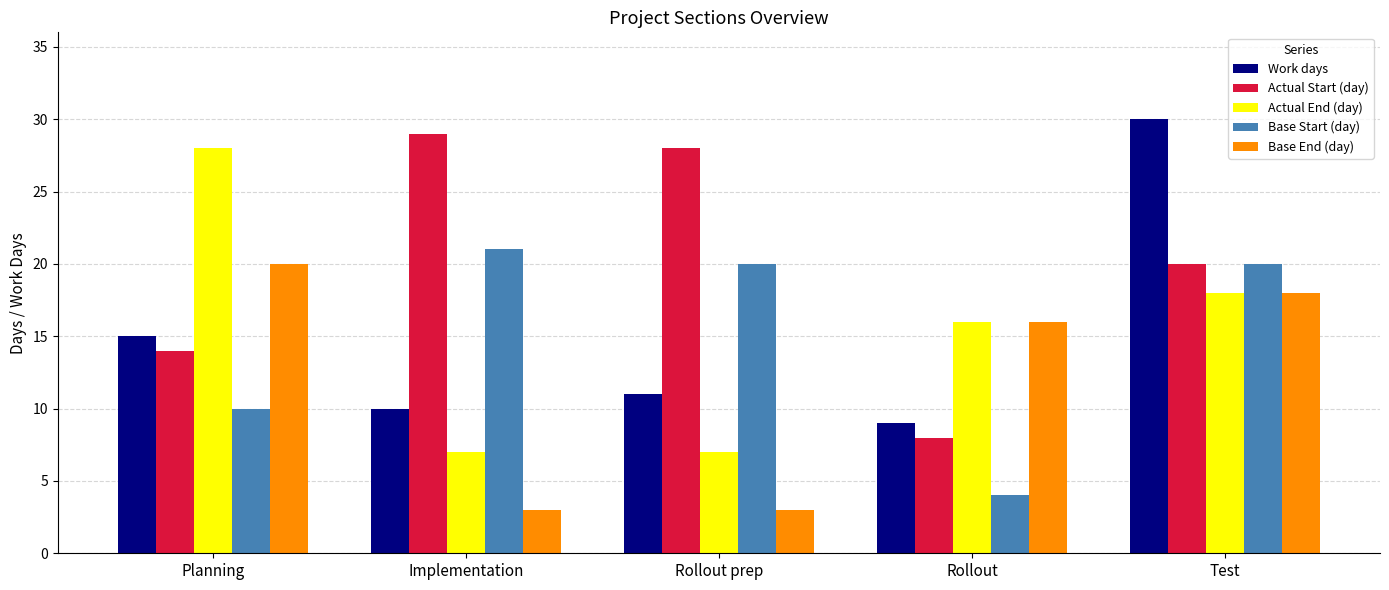

Which series changed the most between Planning and Implementation?

Actual End (day)